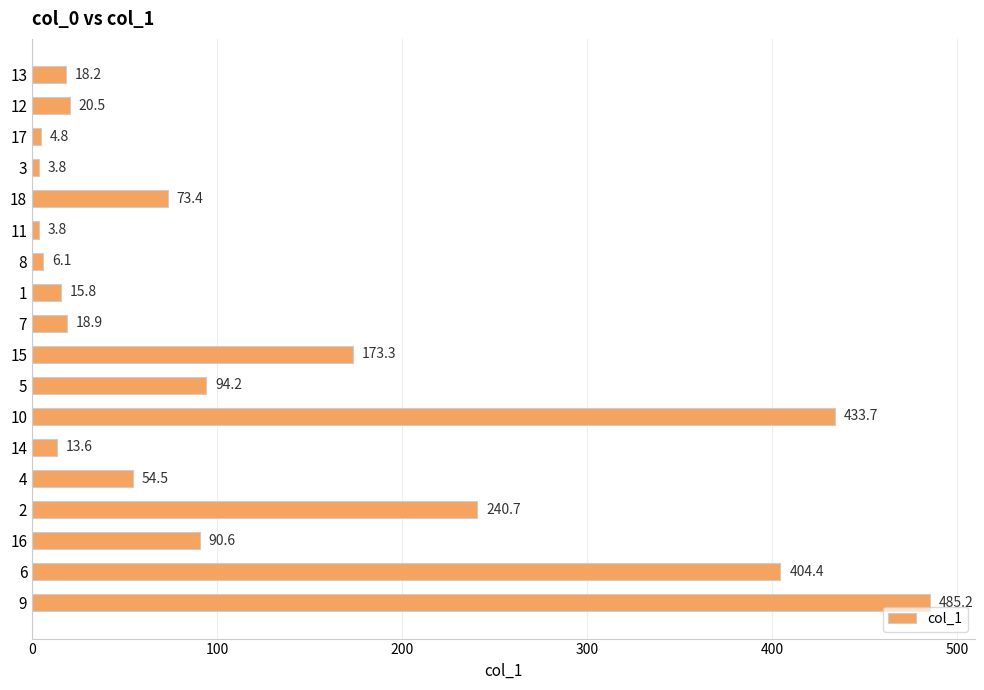

True or false: the data shows 371.0 at 2.

False